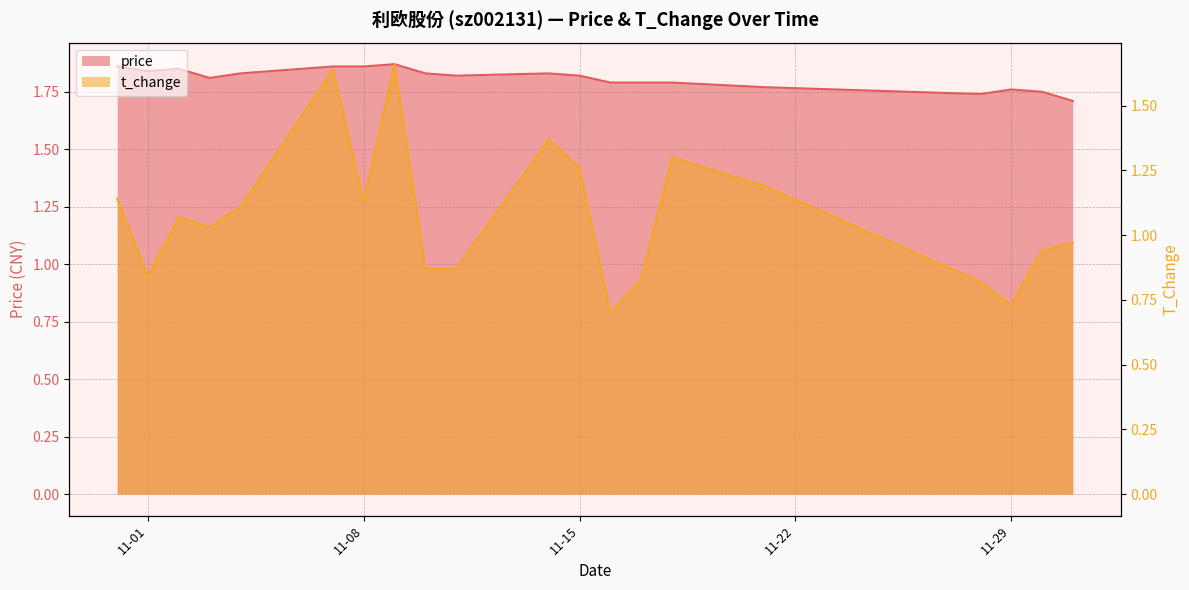

True or false: t_change has a value of 1.5 at 2022-11-11.

False